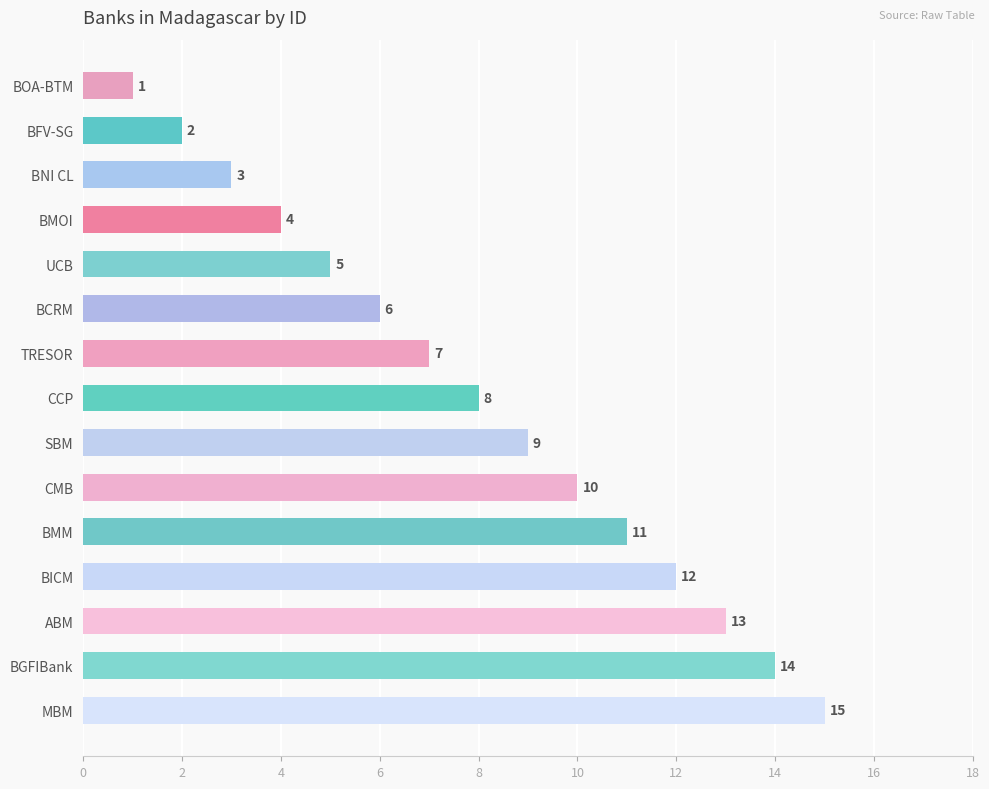

Is it true that the value at BOA-BTM is 1?

True